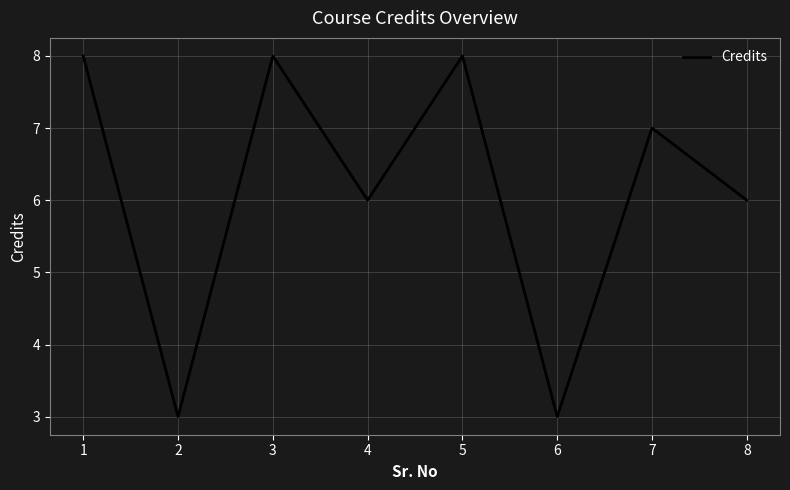

The value at 1 is 8. True or false?

True